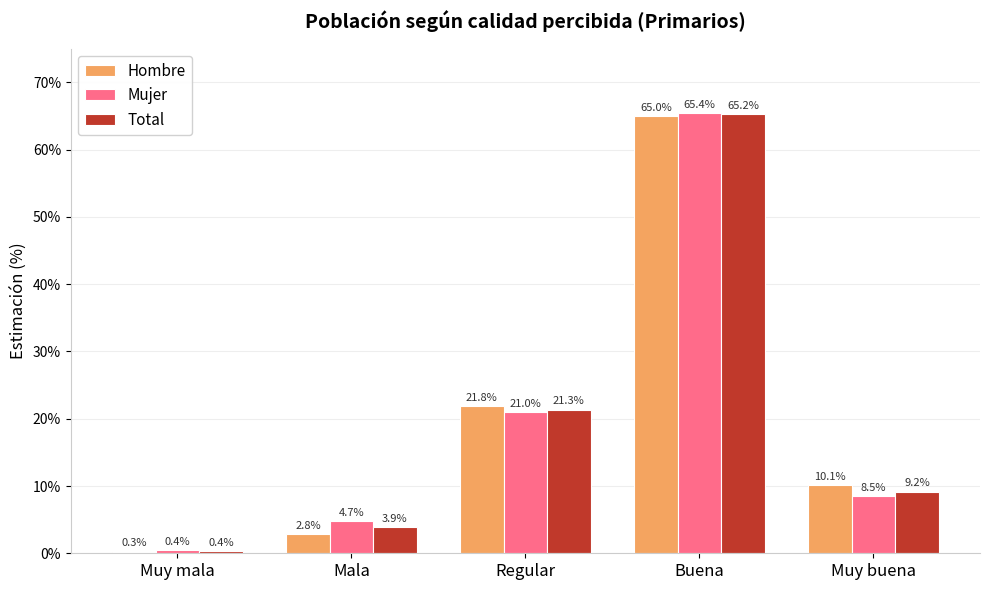

Read the Total value at Muy mala.

0.4